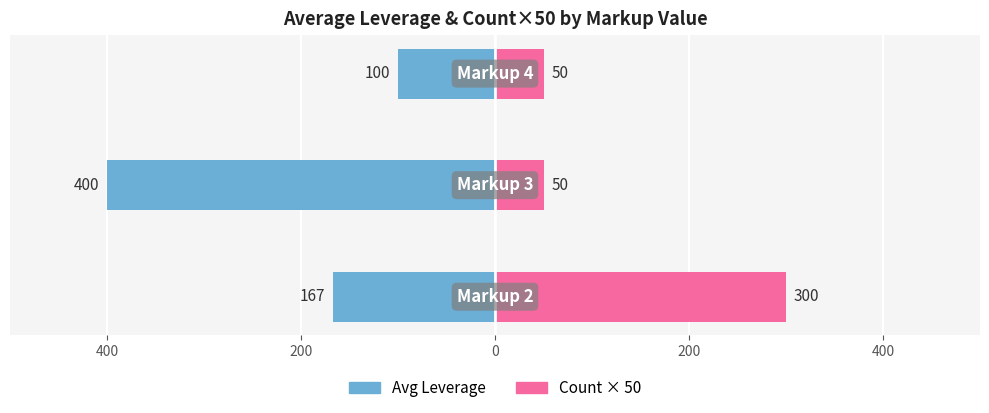

Between 400 and 0, which series saw the biggest shift?

Count × 50